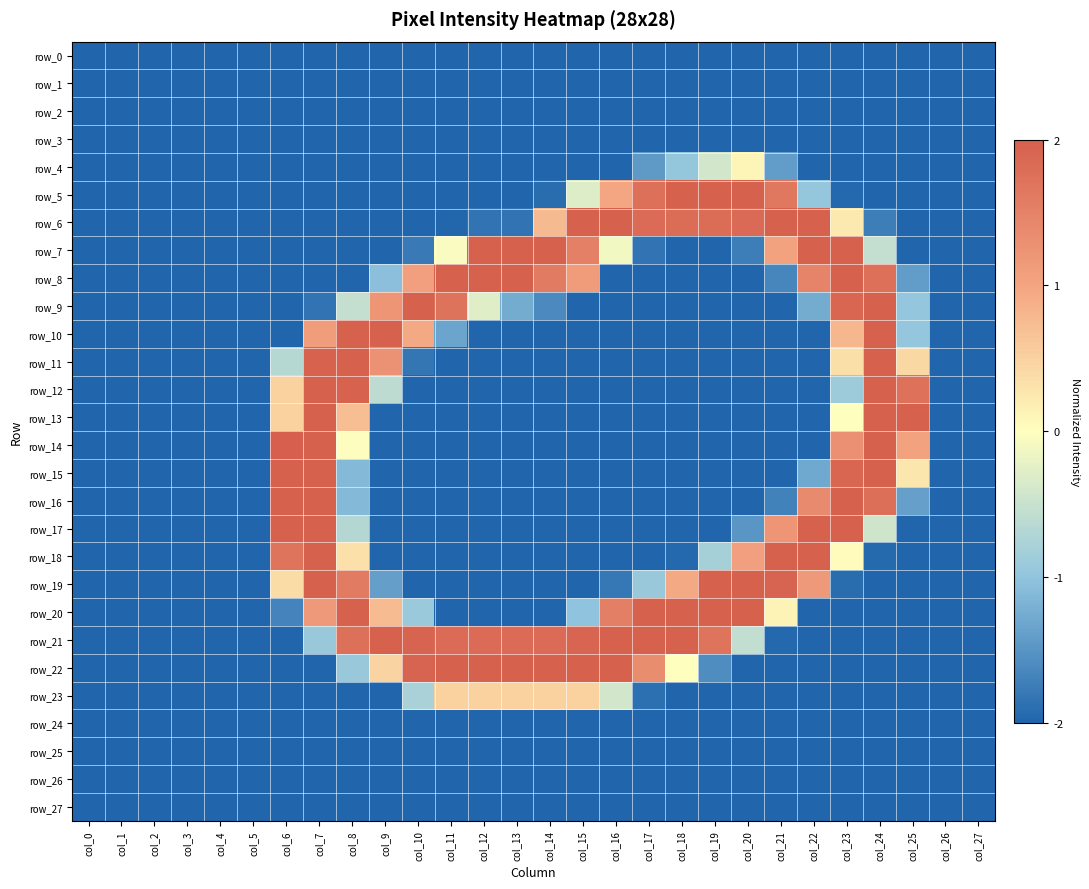

Is the value of row_17 at col_9 greater than the value of row_18 at col_22?

No